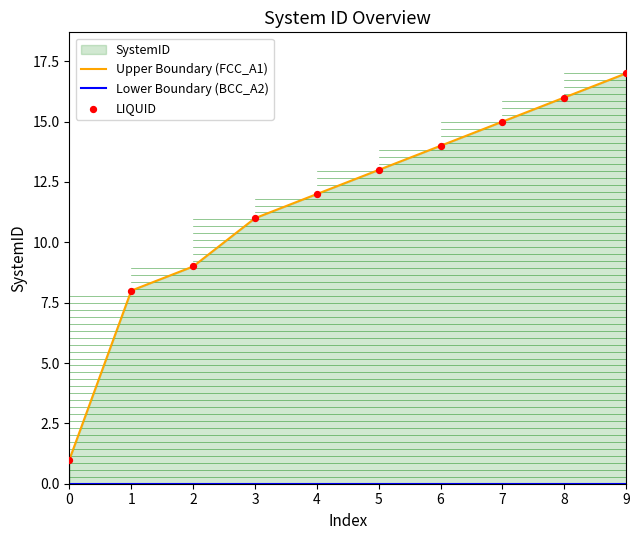

Which series has the largest total across all categories?

Upper Boundary (FCC_A1)